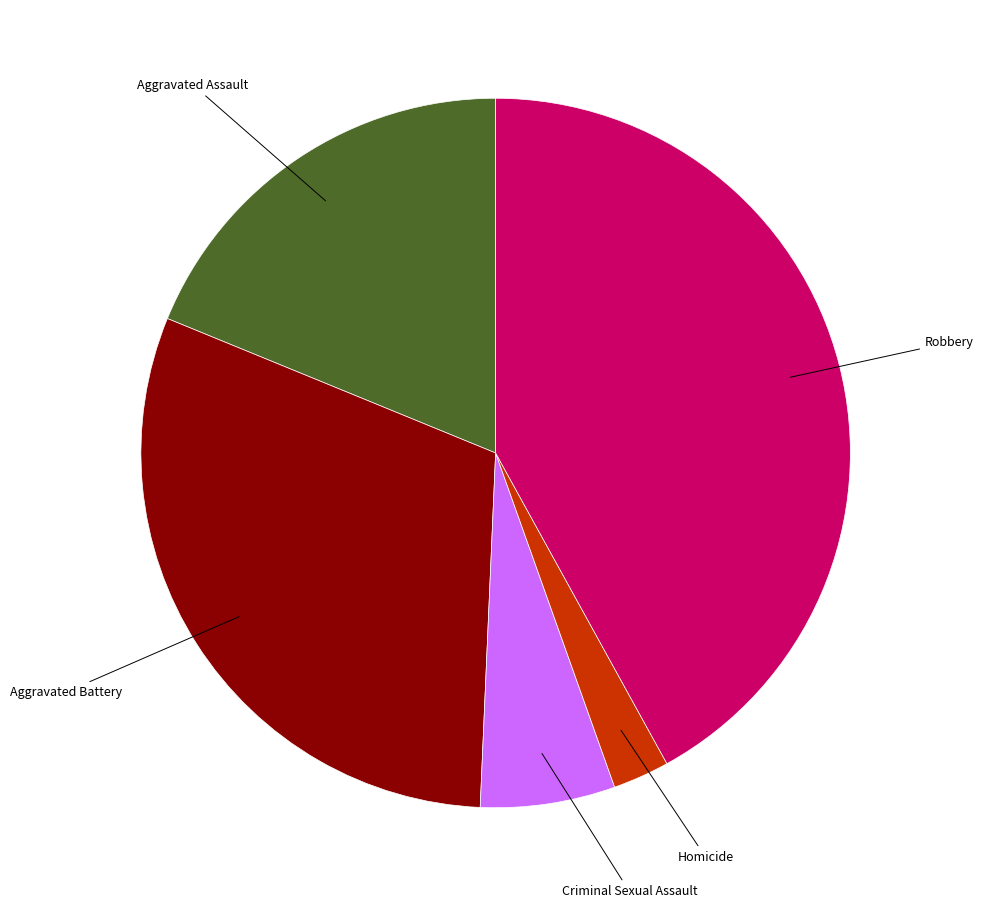

Is there any slice that represents more than half of the pie?

No